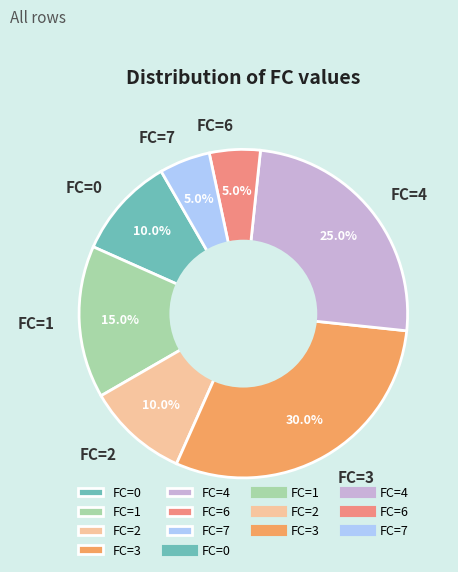

To the nearest percent, what is the difference between the largest and smallest slice percentages?

25%